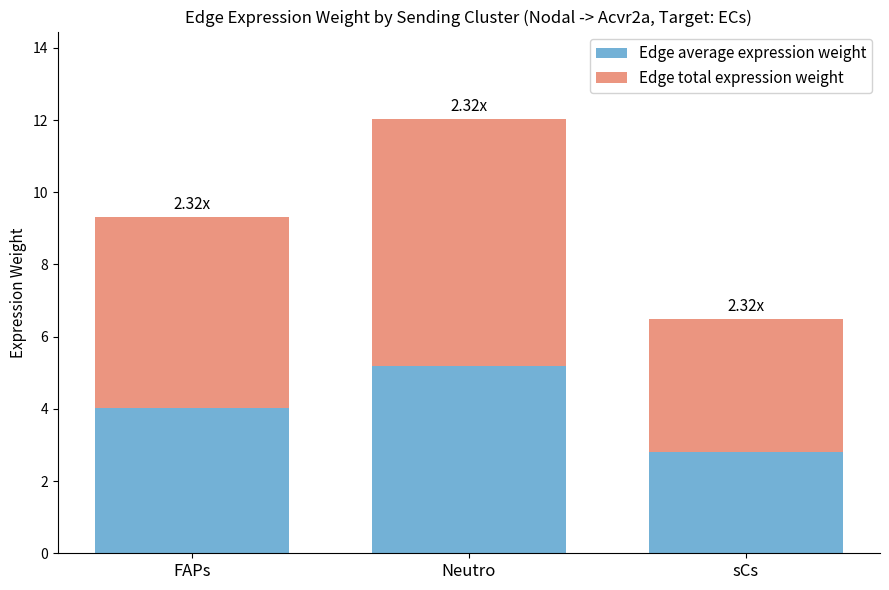

What is the minimum value for Edge average expression weight?

2.8